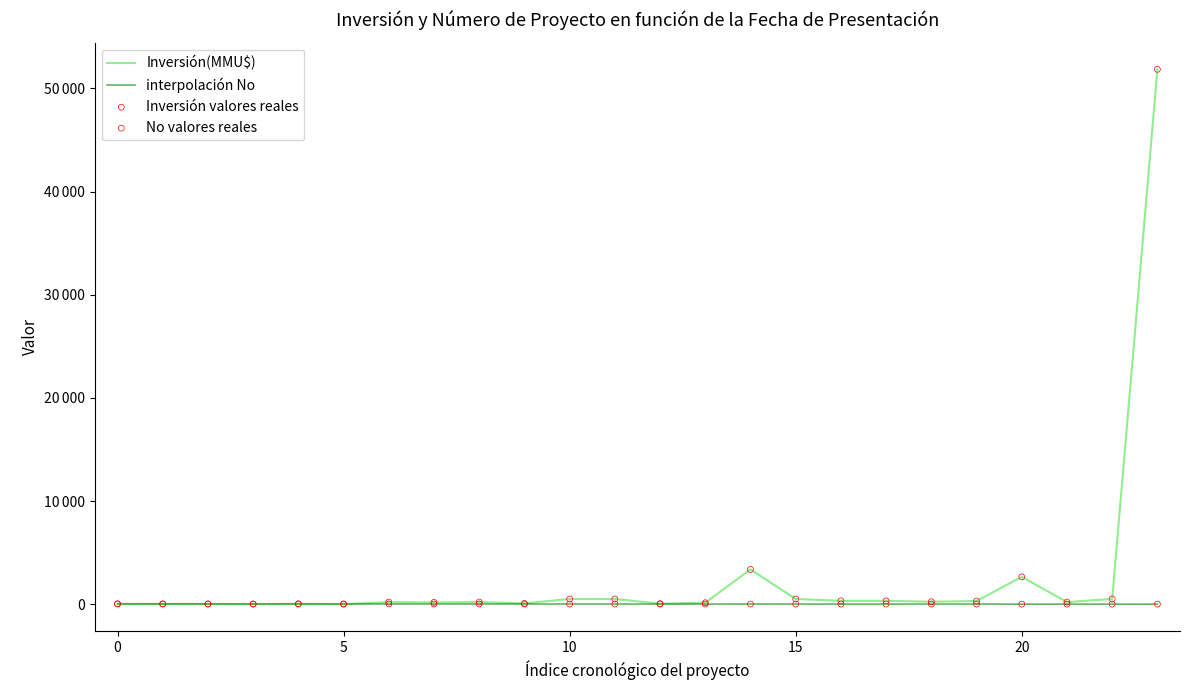

Is this an area chart (filled region under the line)?

No